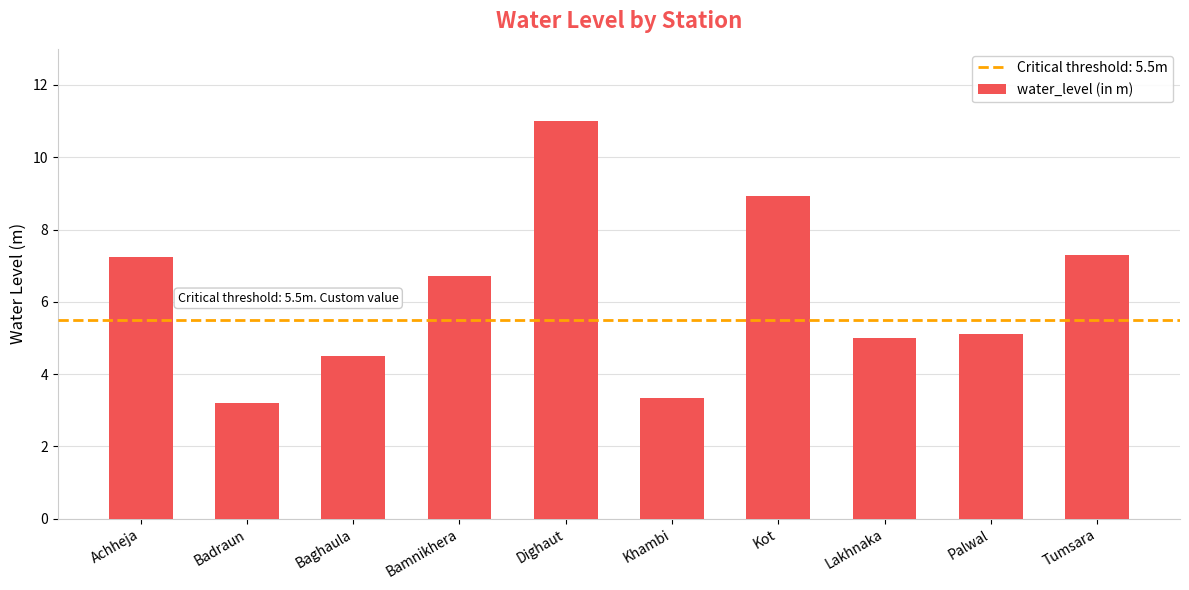

True or false: the data shows 11.0 at Dighaut.

True